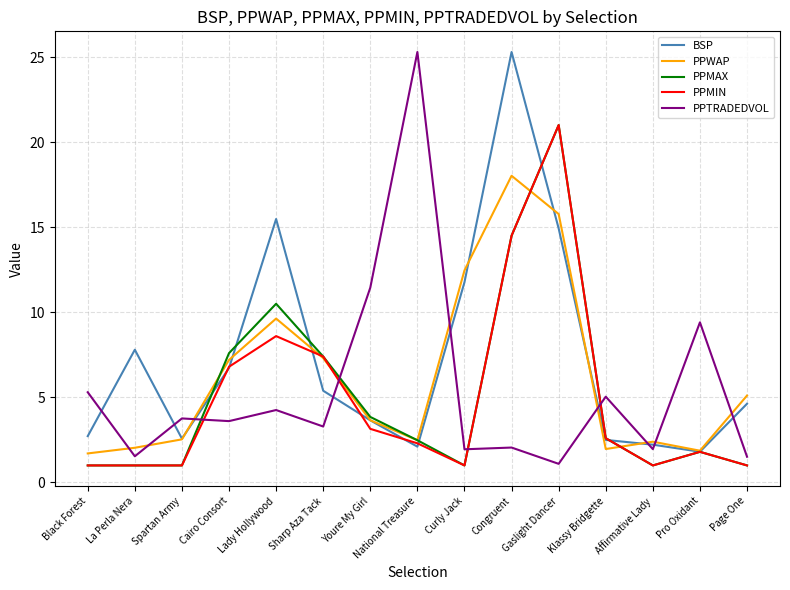

The PPMIN series shows 3.7 at National Treasure. True or false?

False